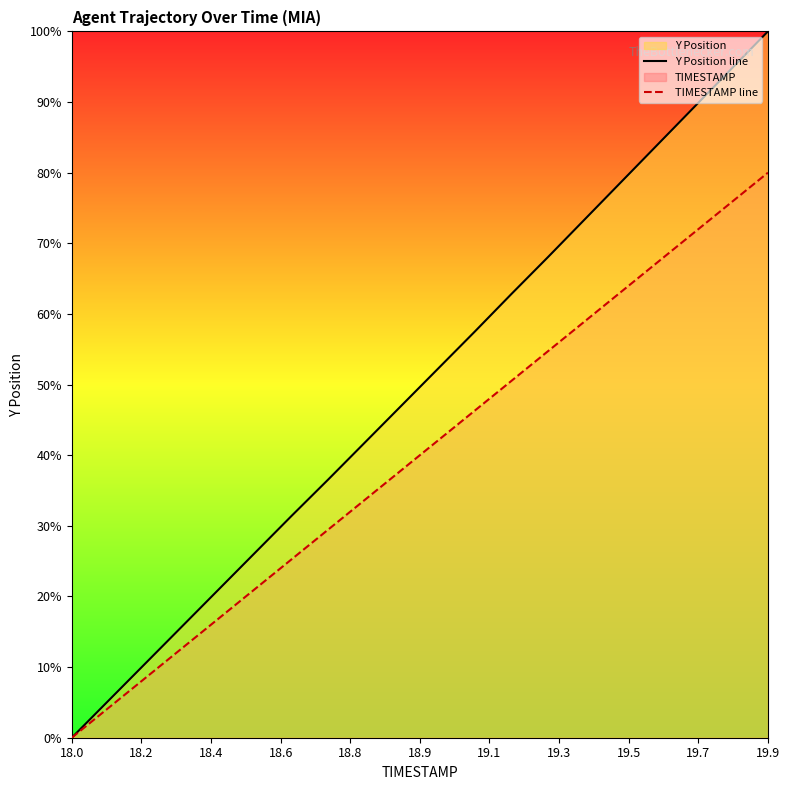

What is the greatest value displayed?

100.0